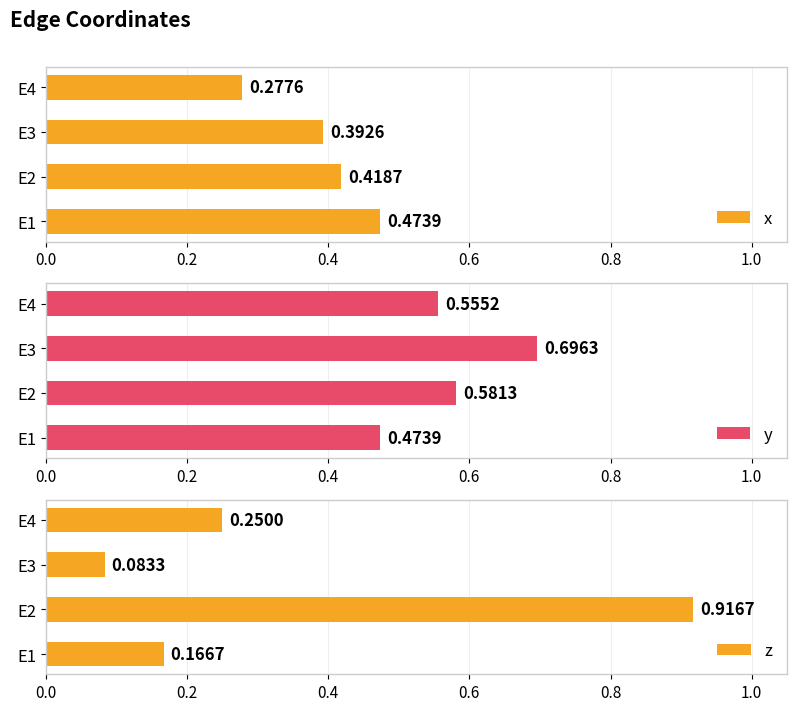

Which series has the largest total across all categories?

y